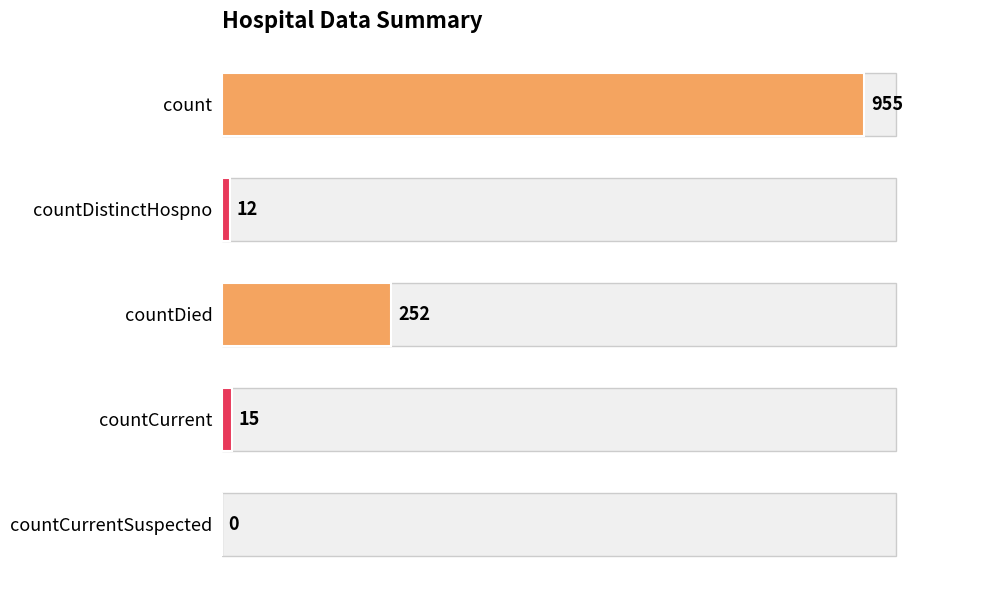

What is the change in value from countDied to countCurrent?

-237